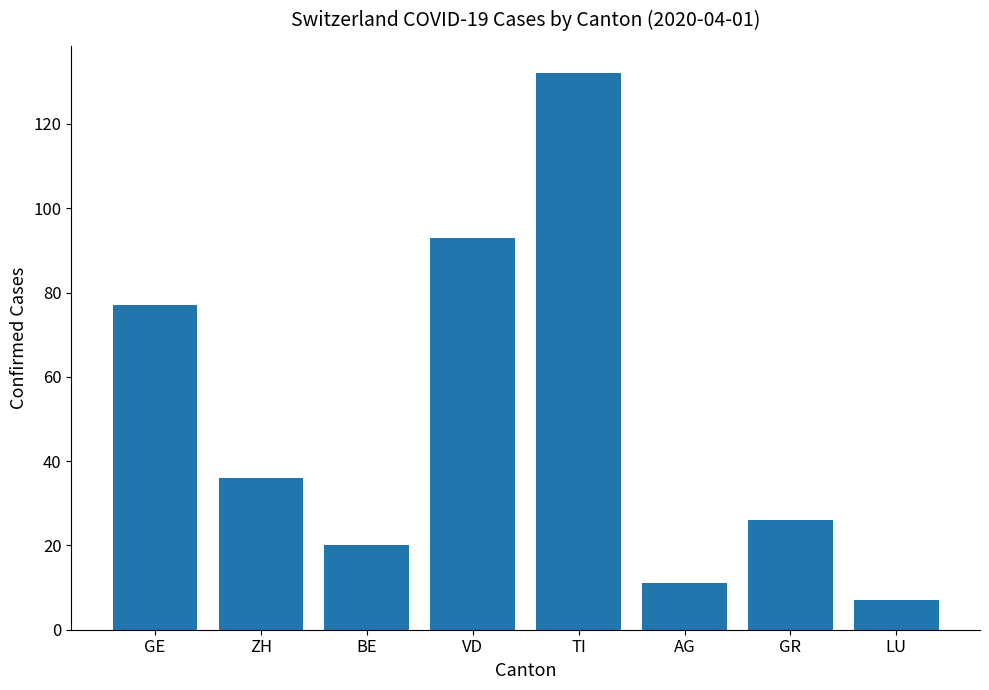

Which category has the highest value across all series?

TI